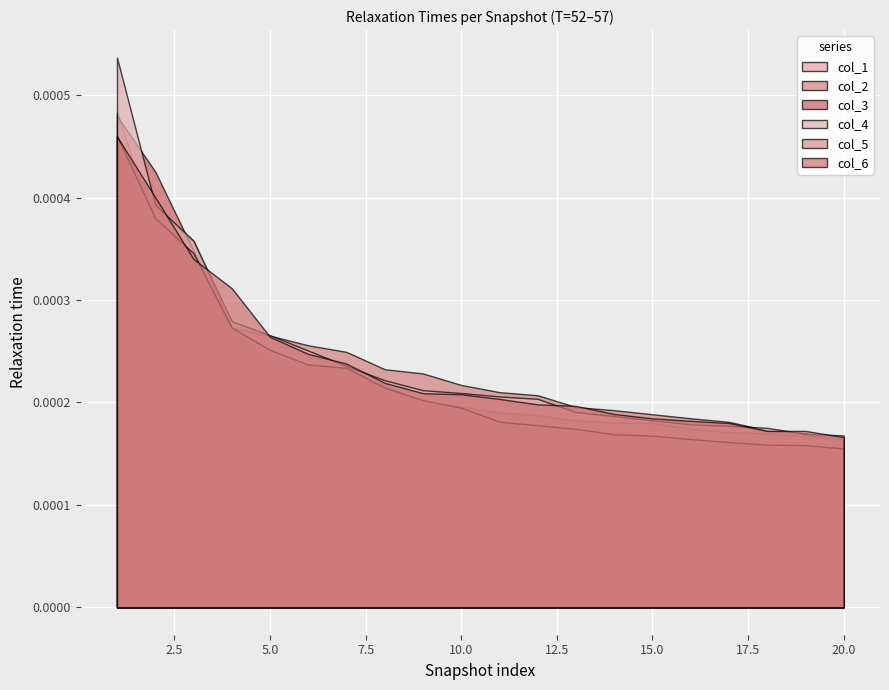

After their last crossing, which series has the higher values: col_3 or col_2?

col_2